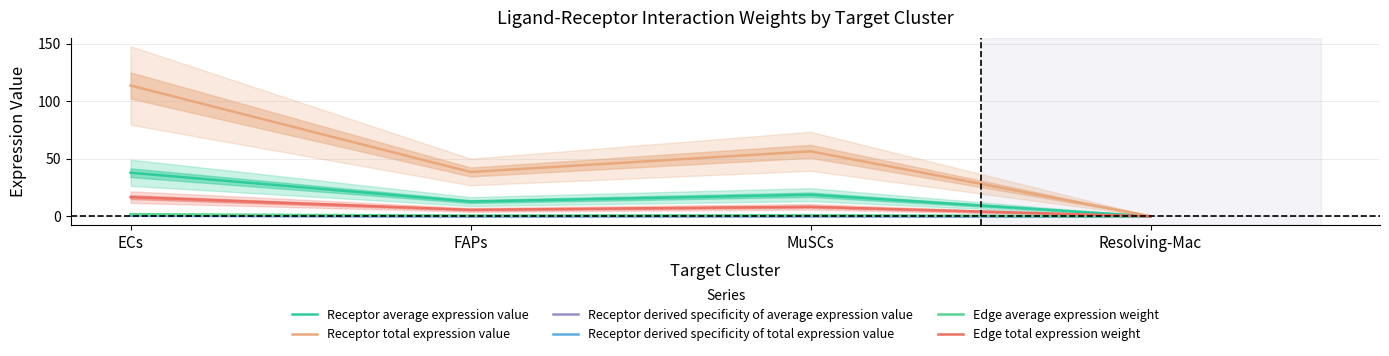

What is the difference between the highest and lowest values at Resolving-Mac?

0.1